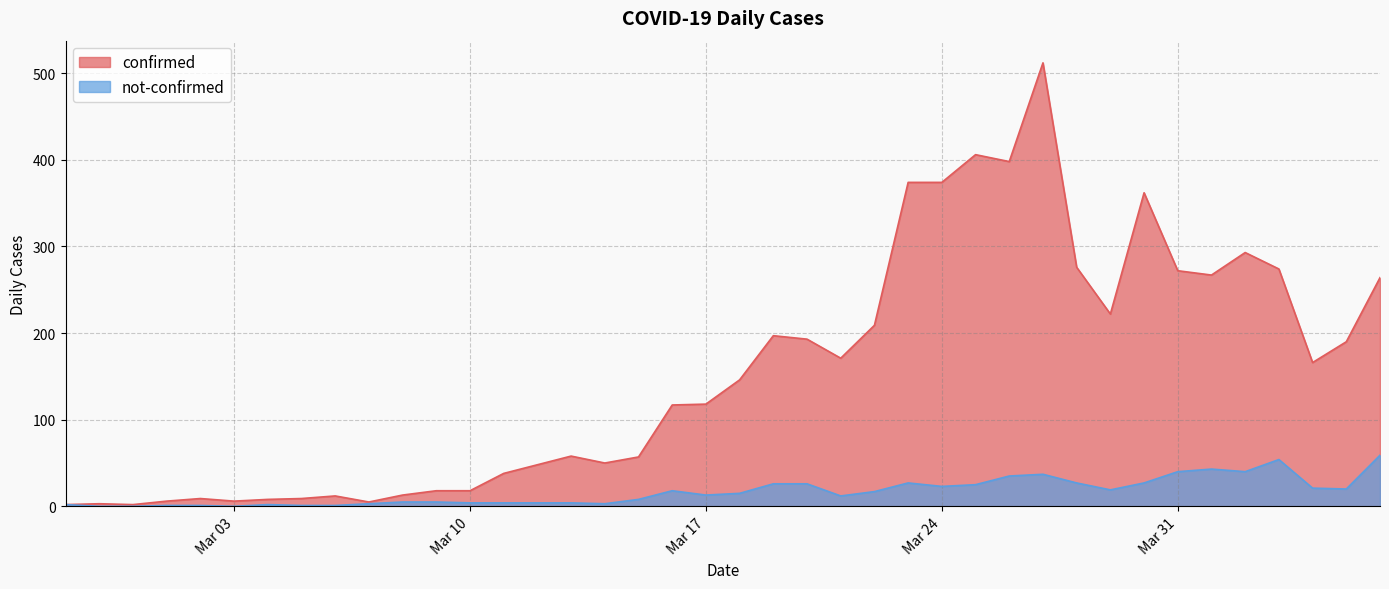

True or false: not-confirmed and confirmed cross at least once.

False